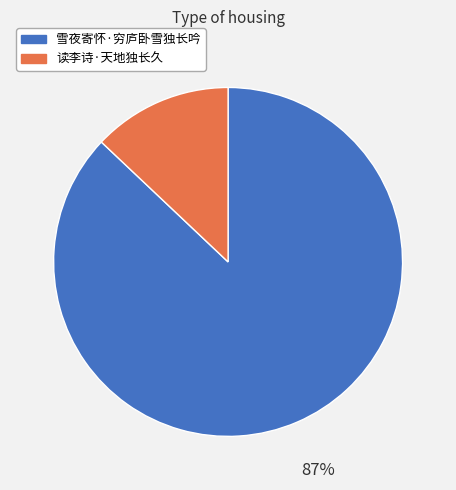

To the nearest percent, what is the difference between the largest and smallest slice percentages?

74%